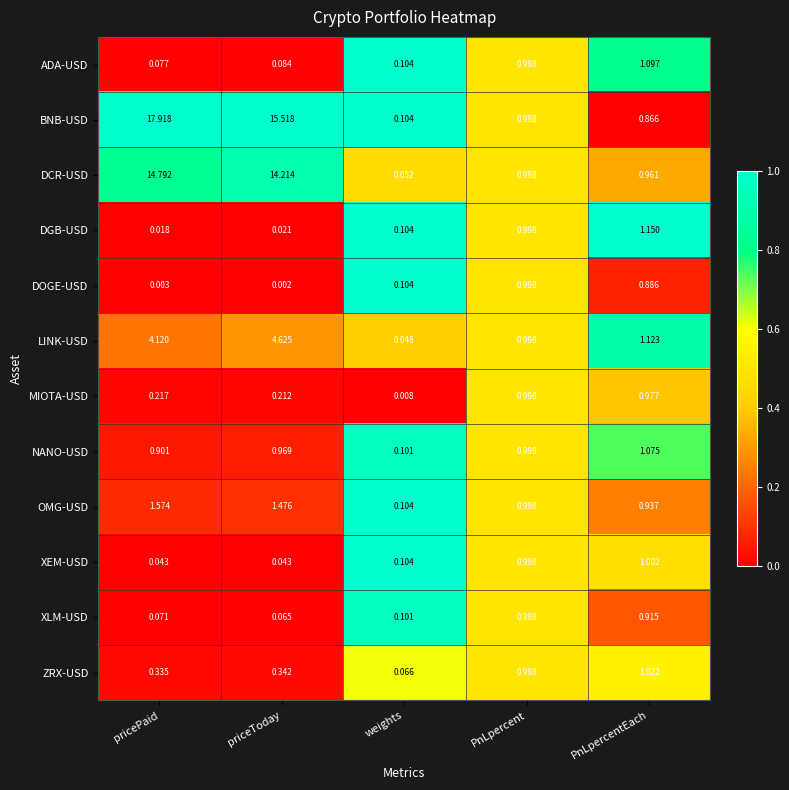

Where is ZRX-USD nearest to the value 0?

weights